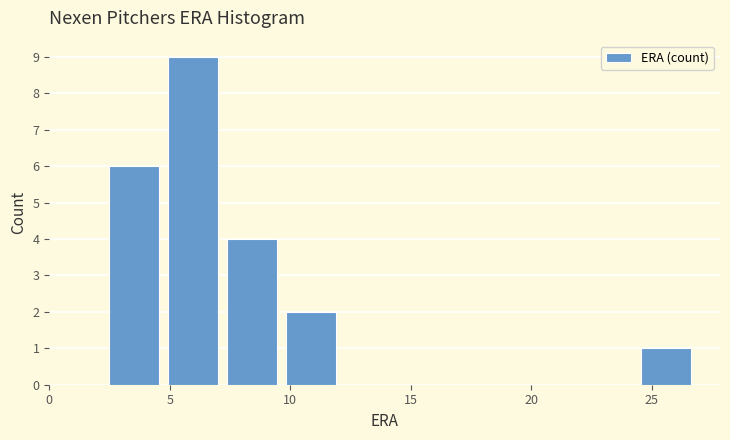

What is the height of the bar covering 10.0 to 12.5 on the x-axis? Neither the bar edges nor the heights are printed on the chart, so give them approximately, as read against the axes.

2